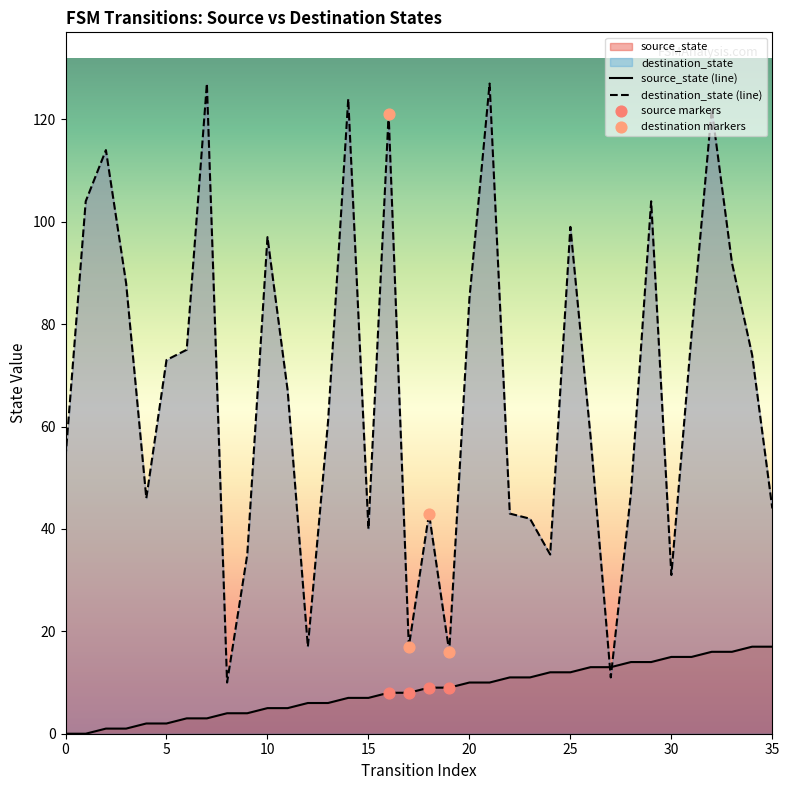

What are all the series names shown in the legend?

source_state, destination_state